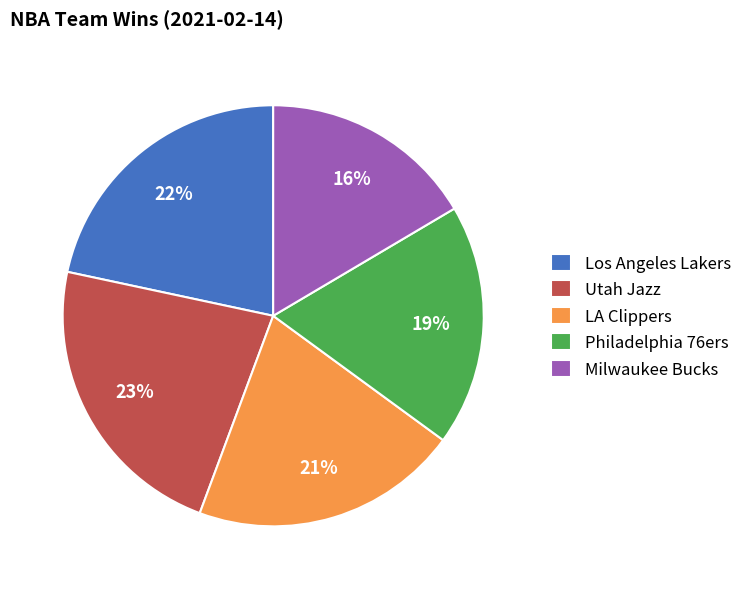

How many segments does this pie chart have?

5